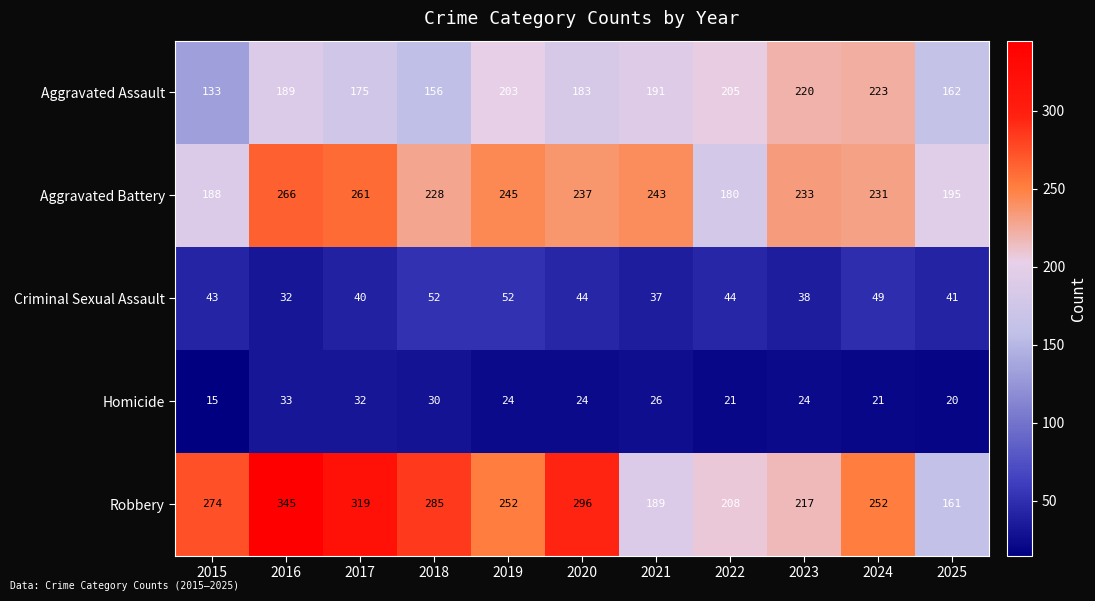

Which series changed the most between 2016 and 2017?

Robbery